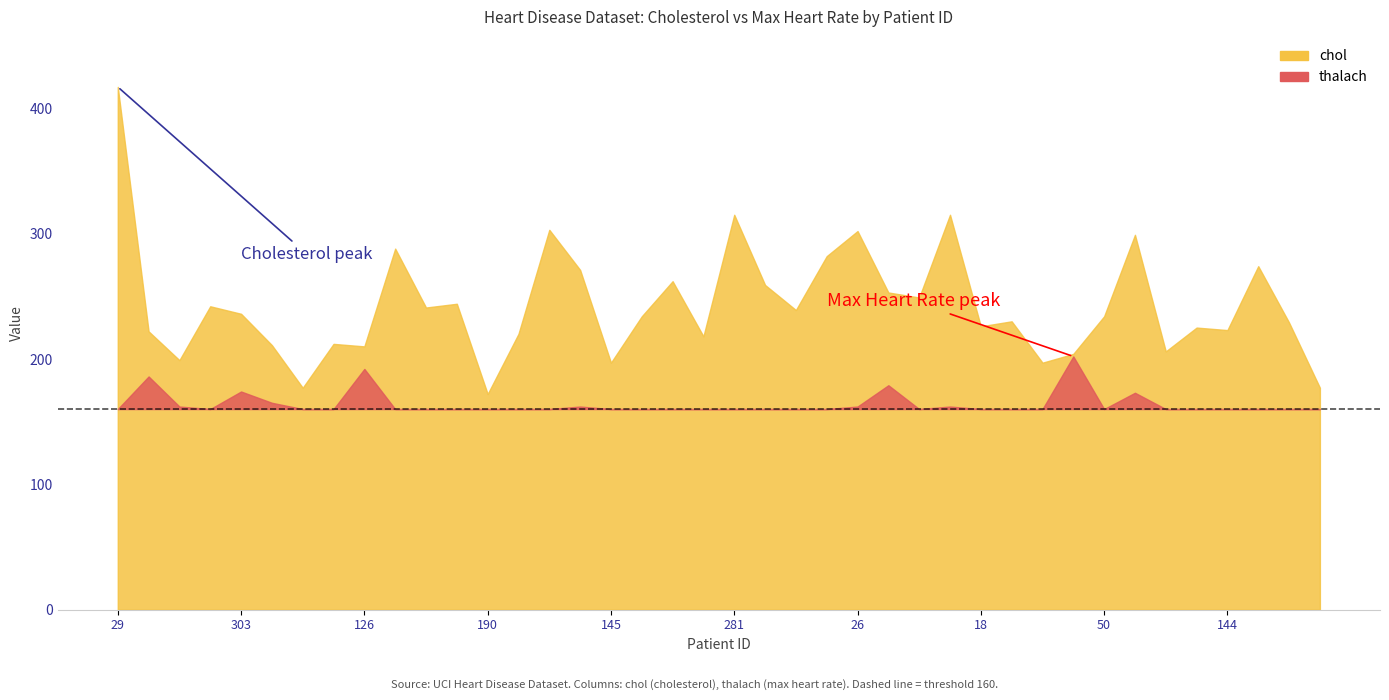

The value of chol at 175 is 81. True or false?

False